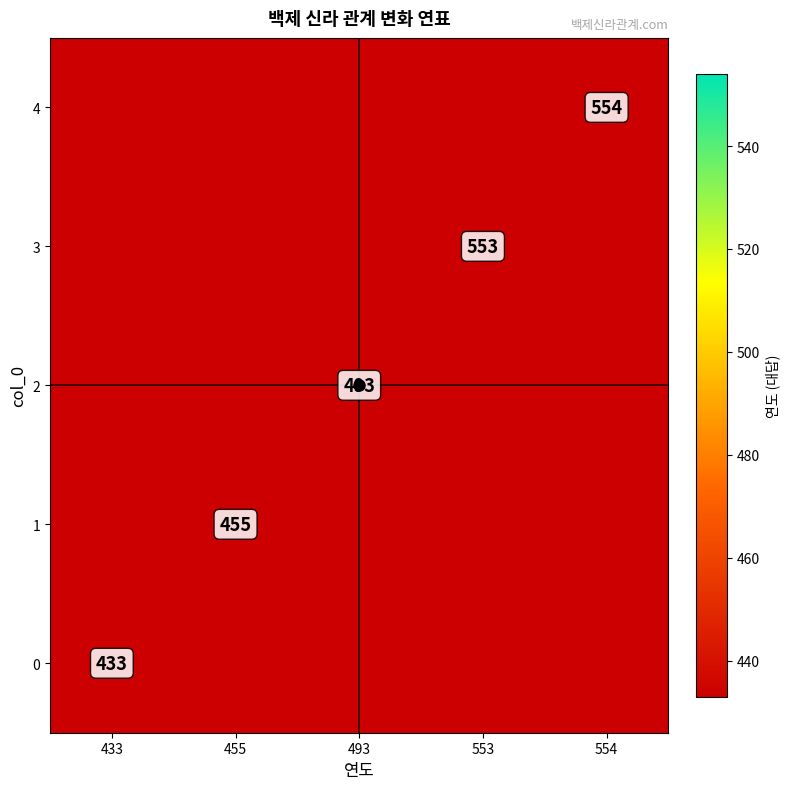

The value of 0 at 433 is 433.0. True or false?

True